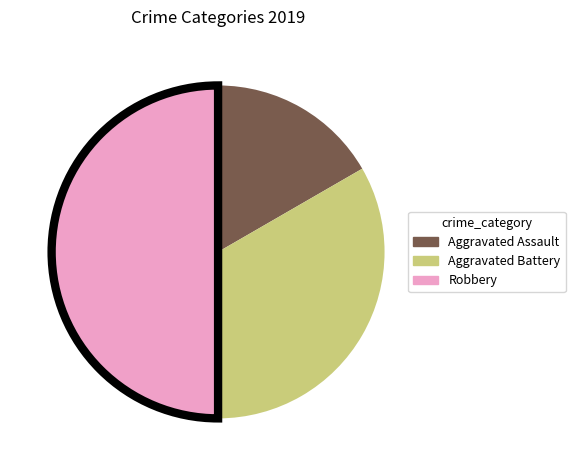

How many segments does this pie chart have?

3